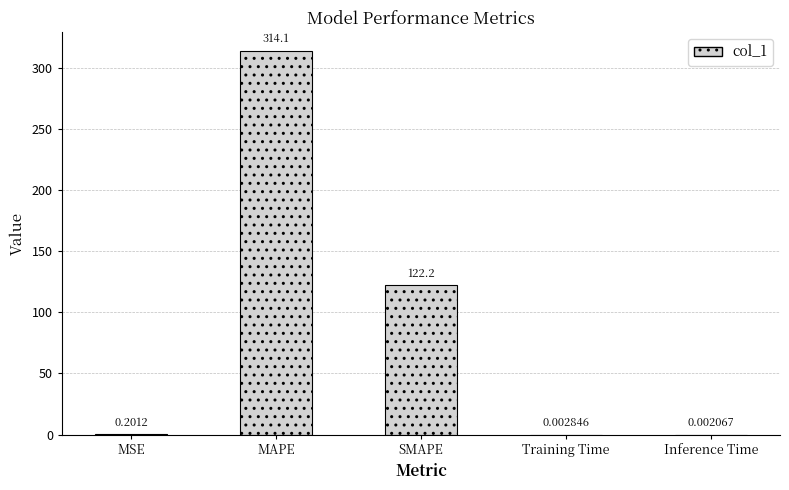

Which has a higher value, MSE or SMAPE?

SMAPE